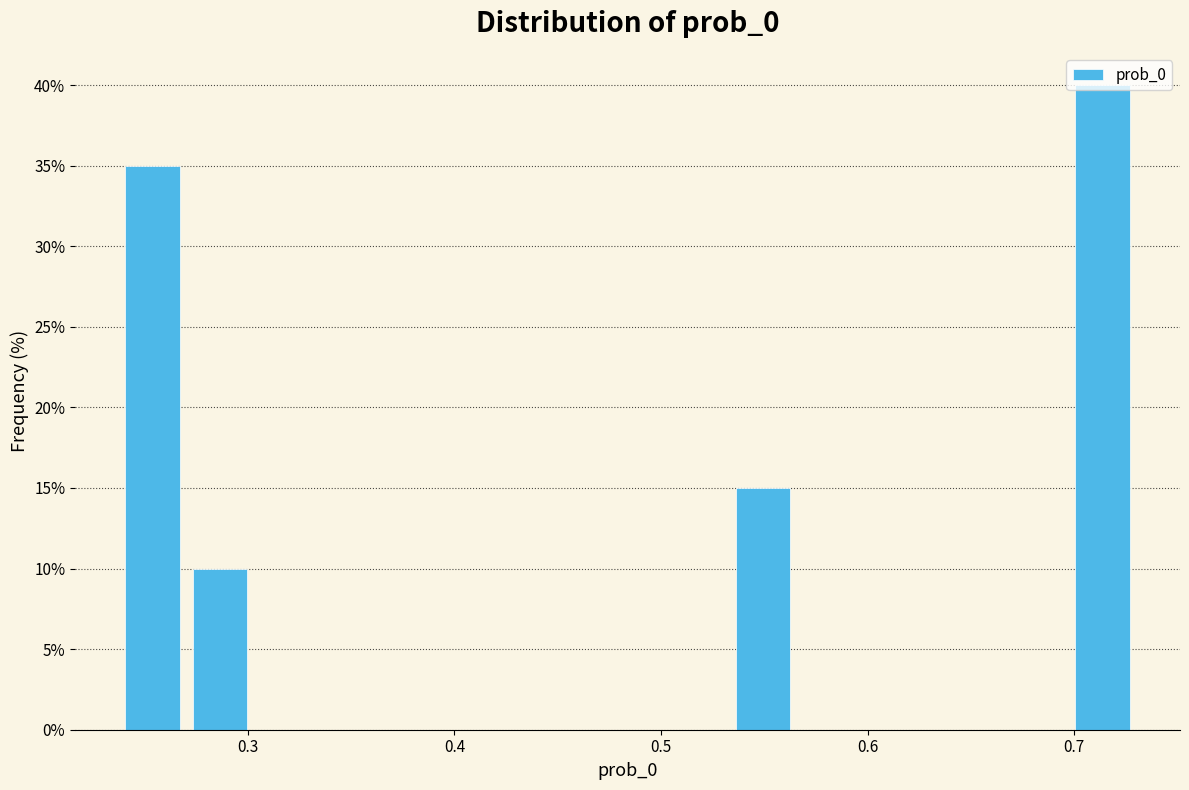

Read against the x-axis, roughly where is the centre of the tallest bar?

0.71